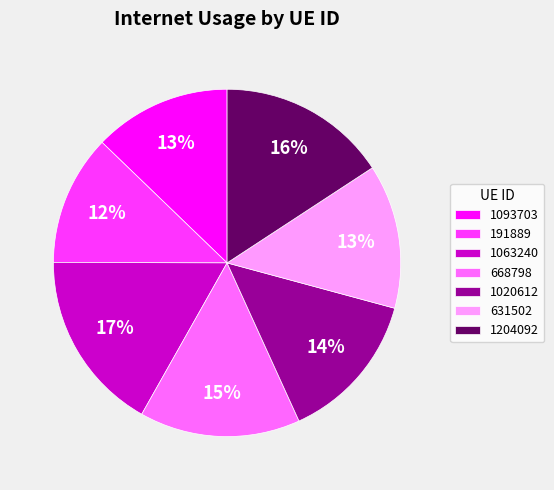

To the nearest percent, what is the difference between the largest and smallest slice percentages?

5%